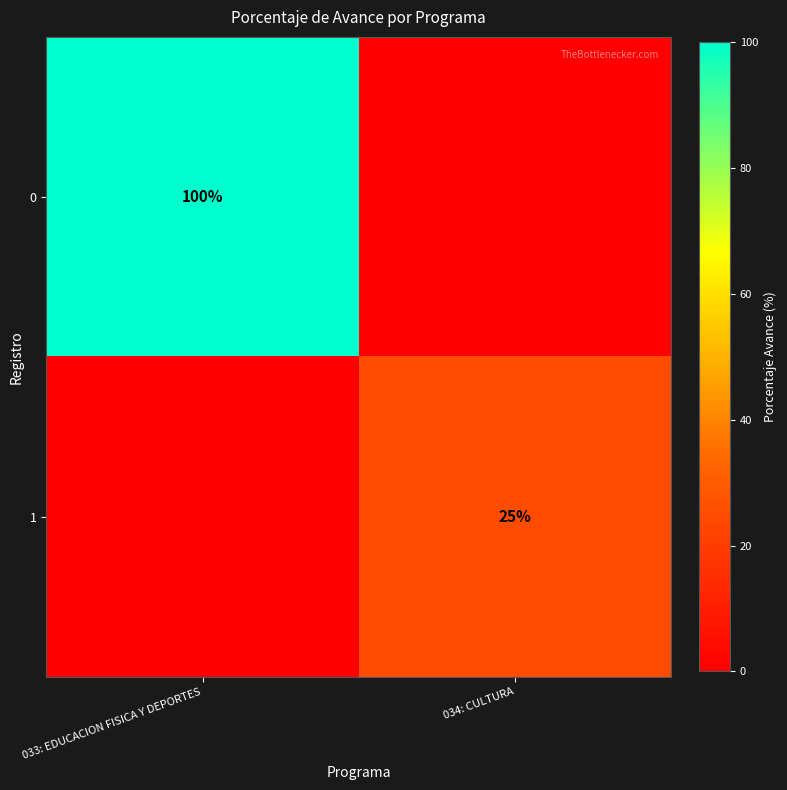

Is it true that 1 equals 6 at 034: CULTURA?

False